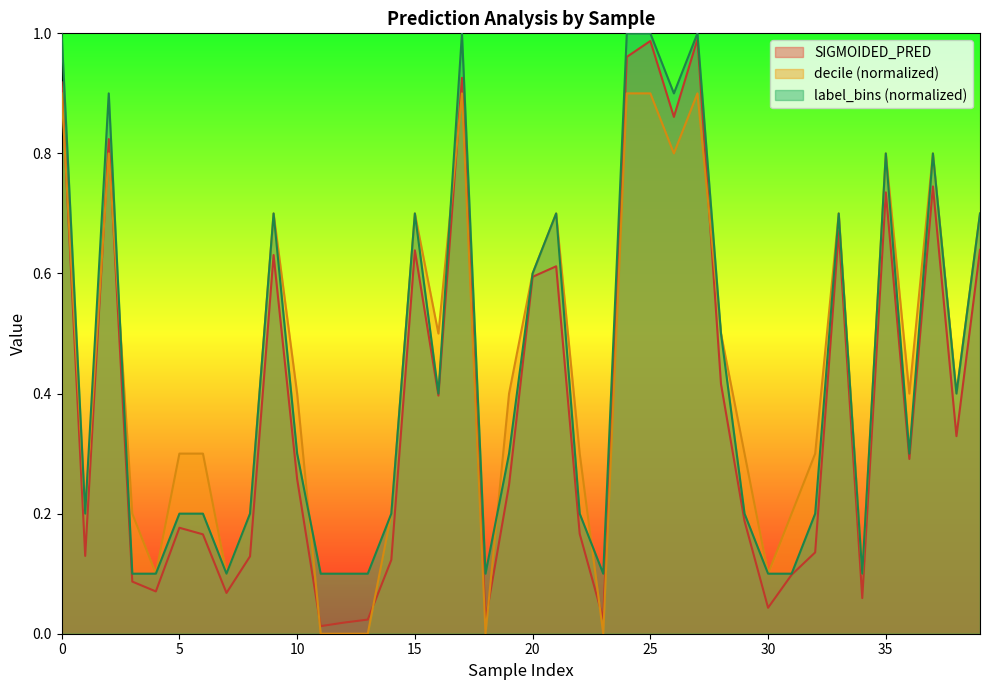

True or false: decile and label_bins intersect in this chart.

True